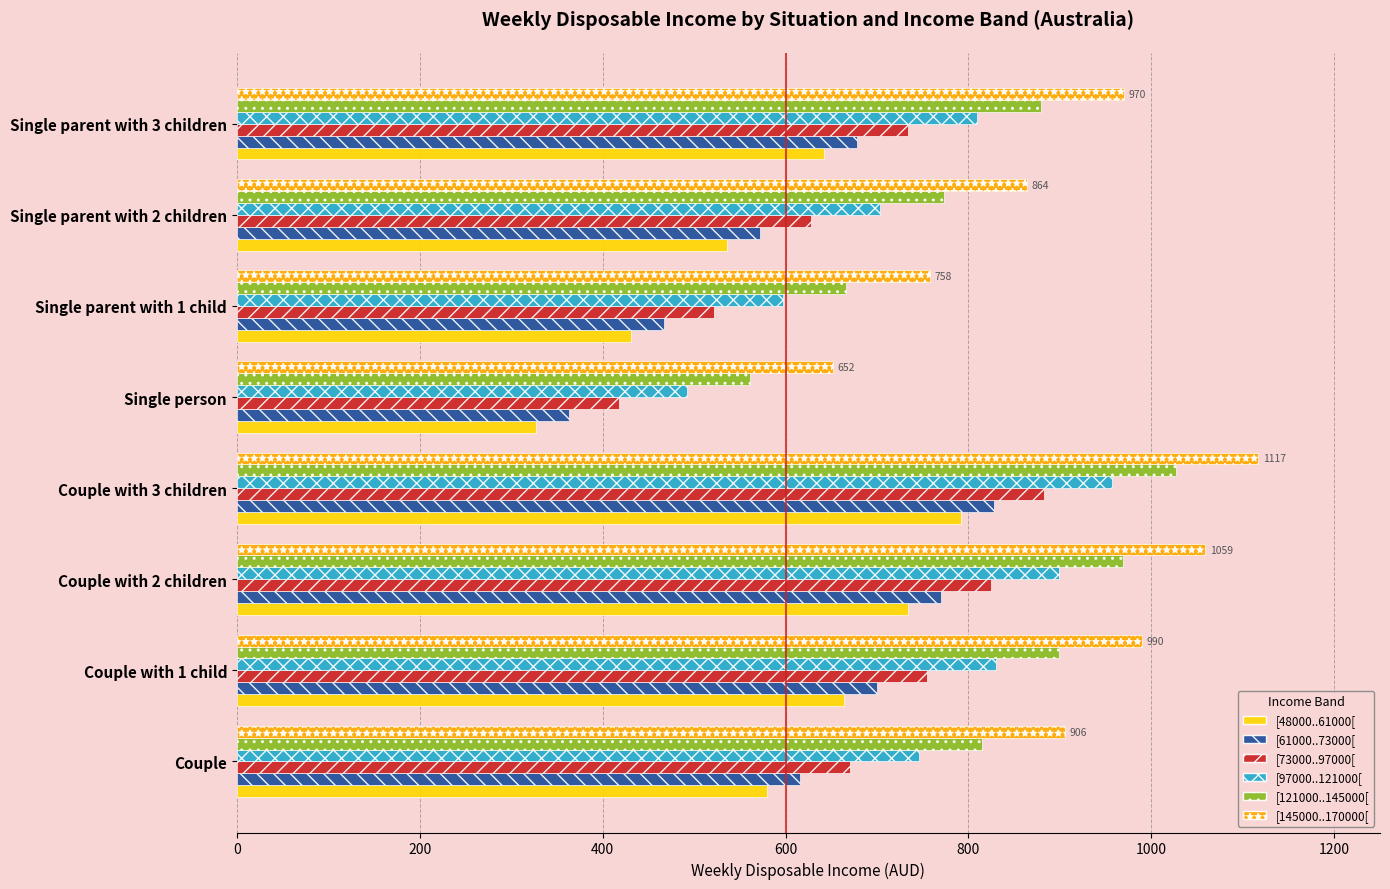

Which label corresponds to the smallest value in the chart?

Single person